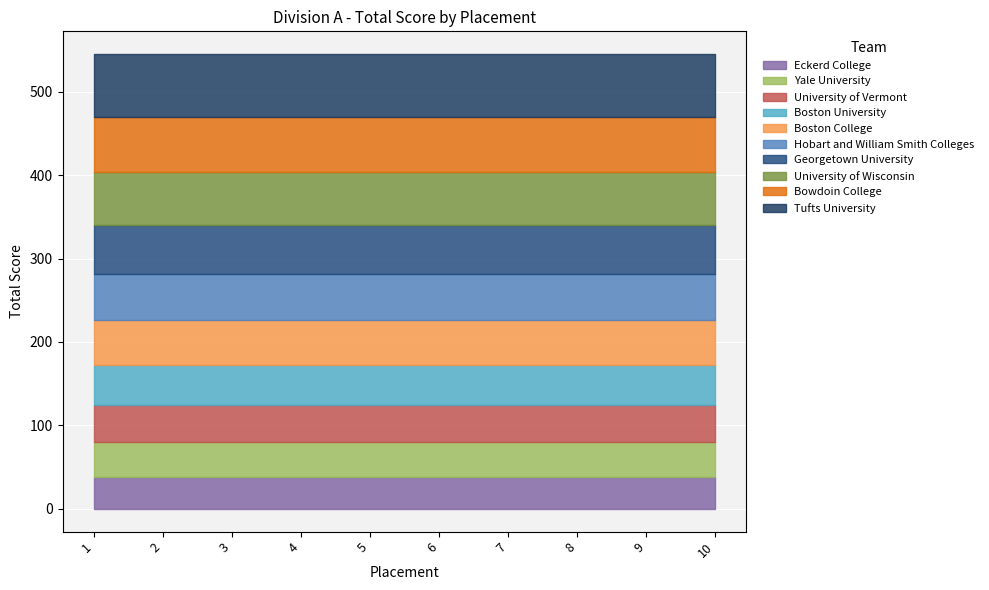

What is the sum of all values?

545